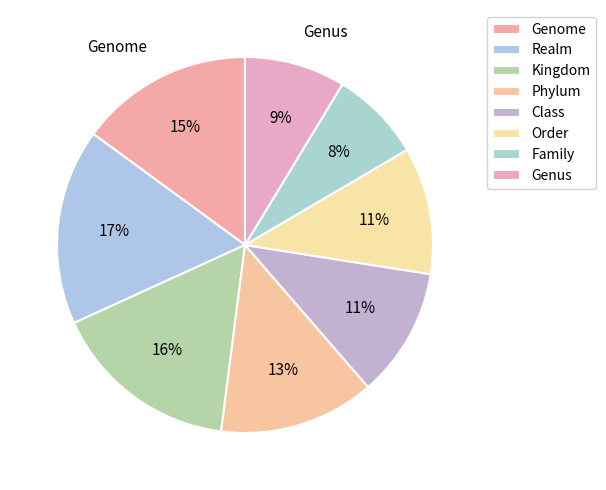

Which category has the biggest portion of the pie?

Realm